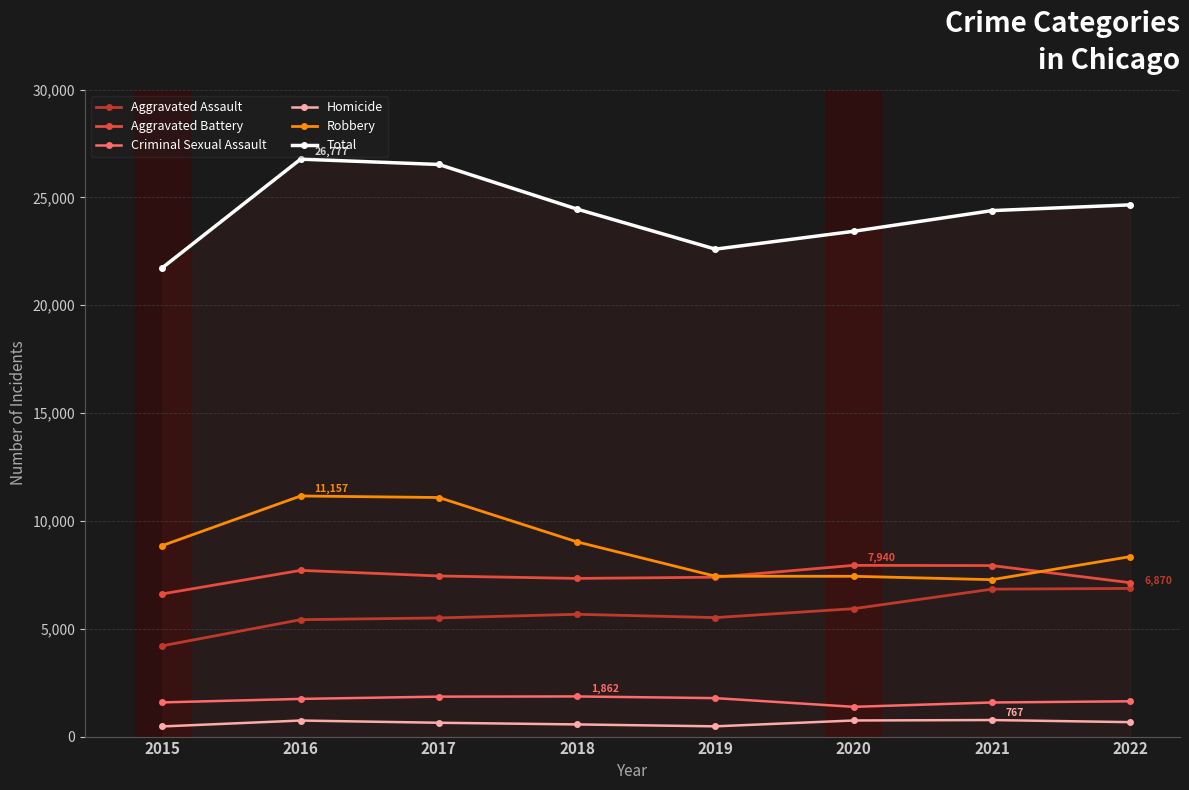

How many data points in Aggravated Battery are less than 7448?

4